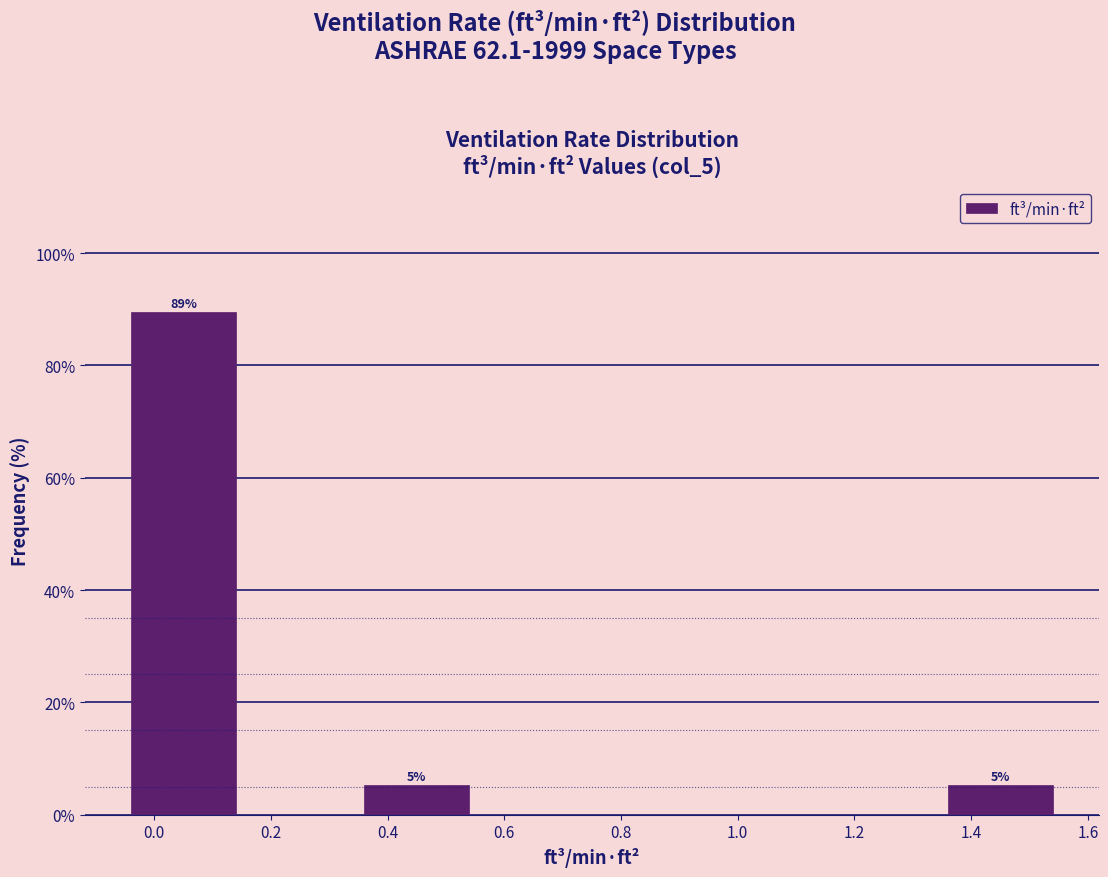

Over which range of the x-axis is the bar tallest?

-0.05 to 0.15